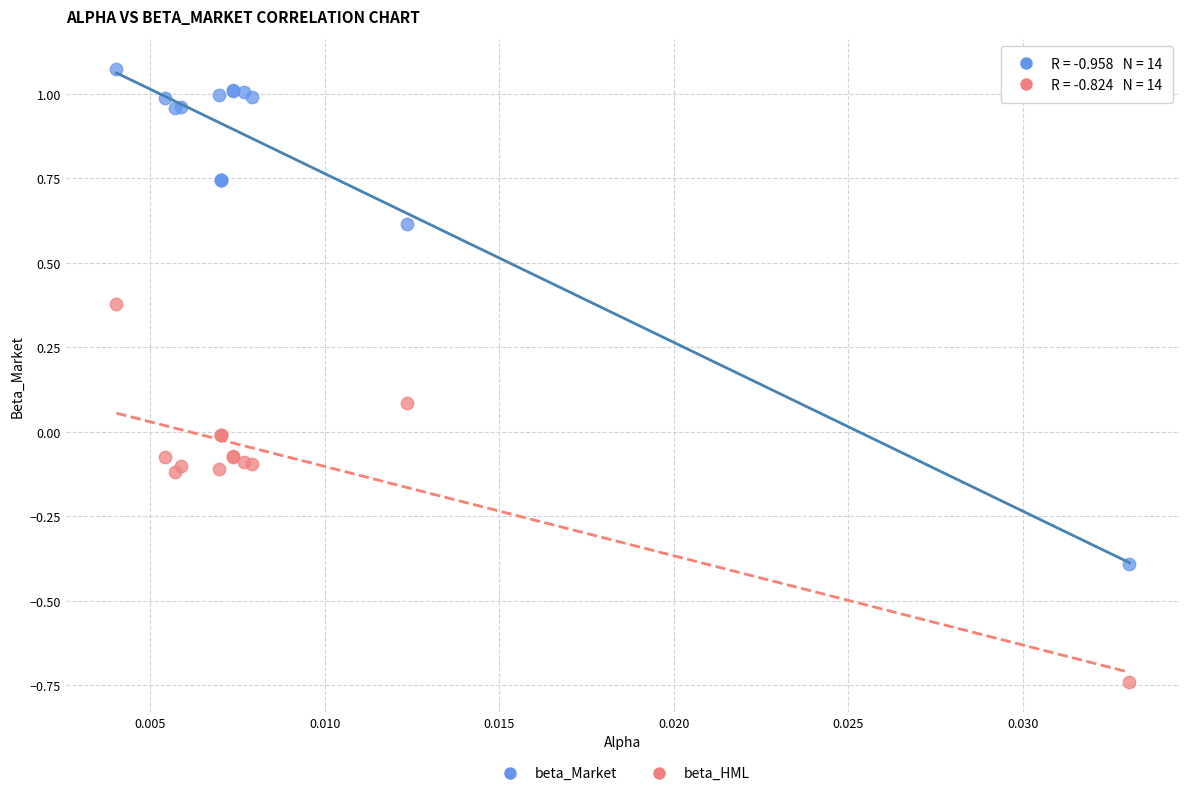

Which series has the largest Y range (max minus min)?

beta_Market